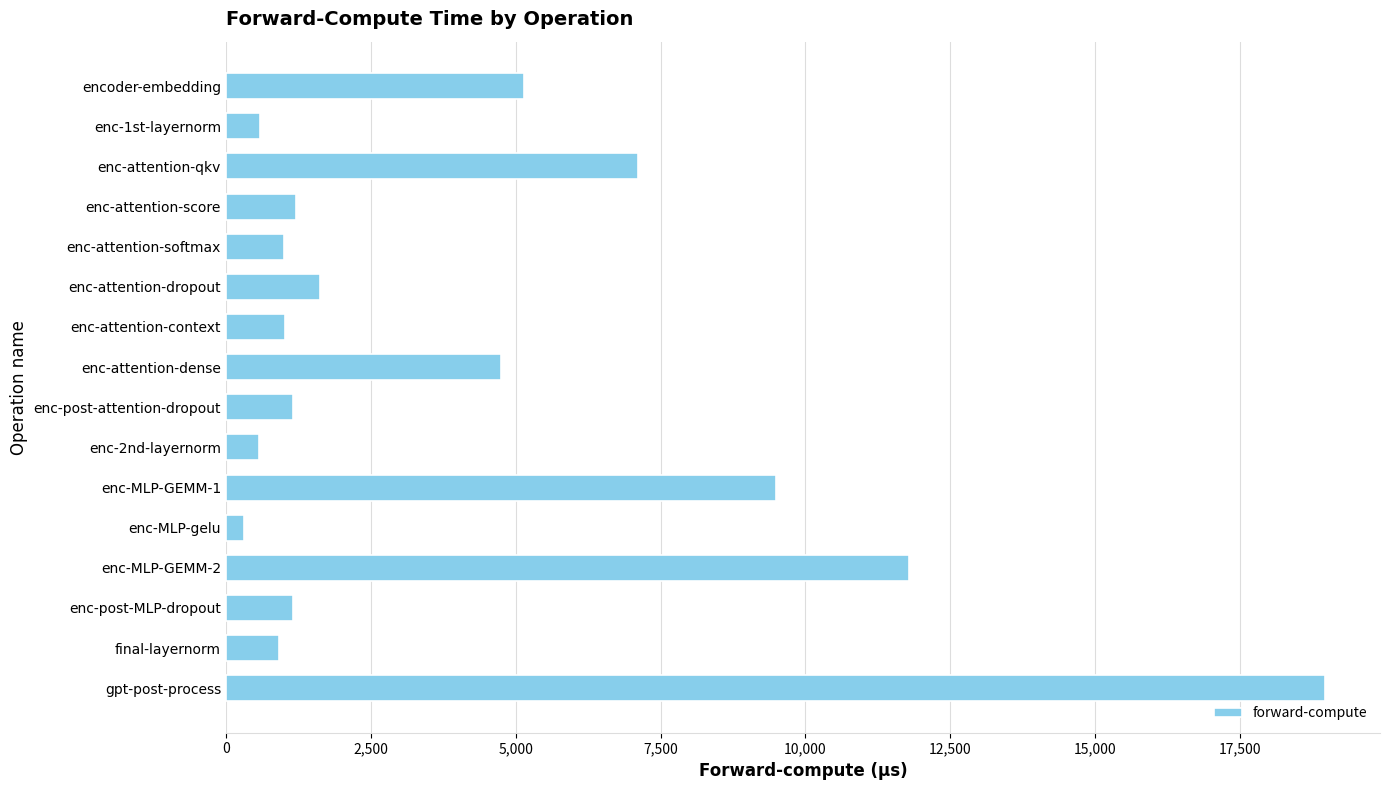

Between enc-attention-softmax and enc-2nd-layernorm, which is larger?

enc-attention-softmax